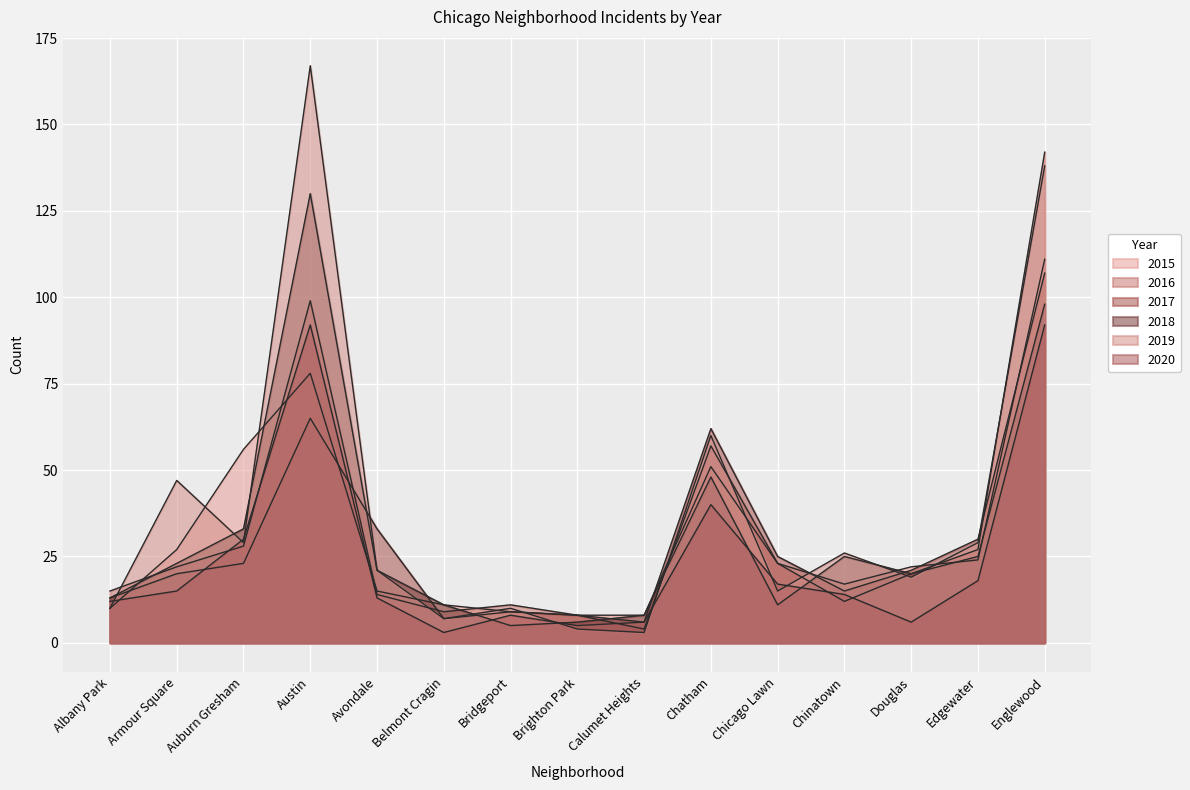

What is the difference between the 2017 values at Chicago Lawn and Armour Square?

5